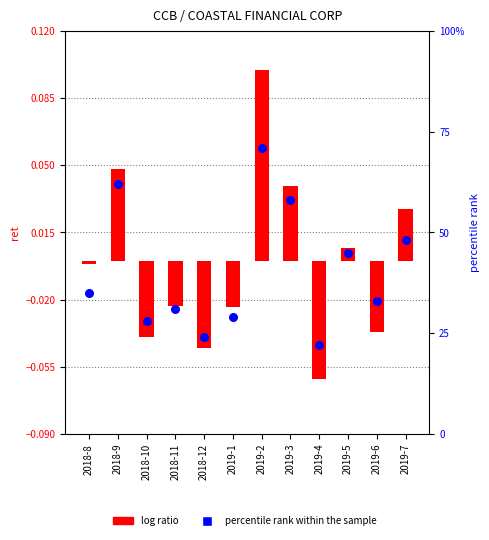

At how many categories does at least one series exceed 0?

12